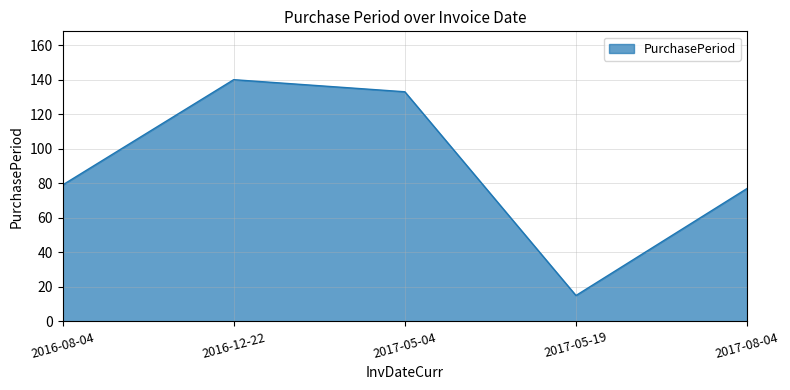

Reading left to right, what are all the values shown in this chart?

2016-08-04=79	2016-12-22=140	2017-05-04=133	2017-05-19=15	2017-08-04=77